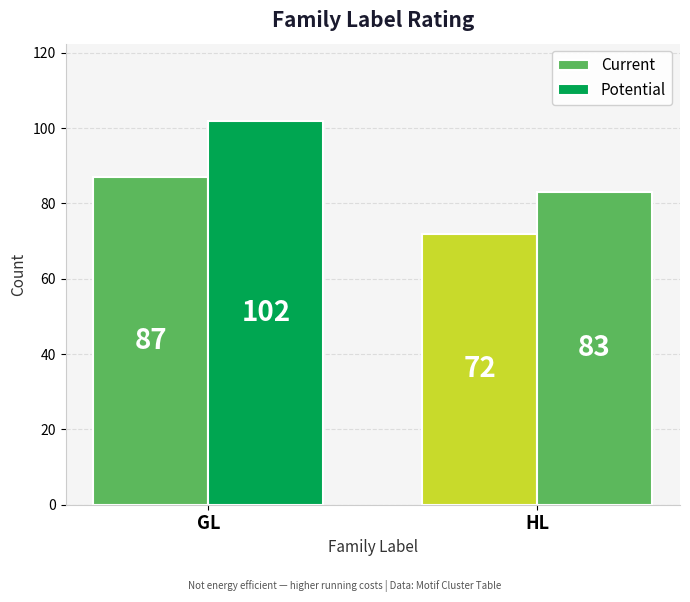

How many categories are shown in the chart?

2